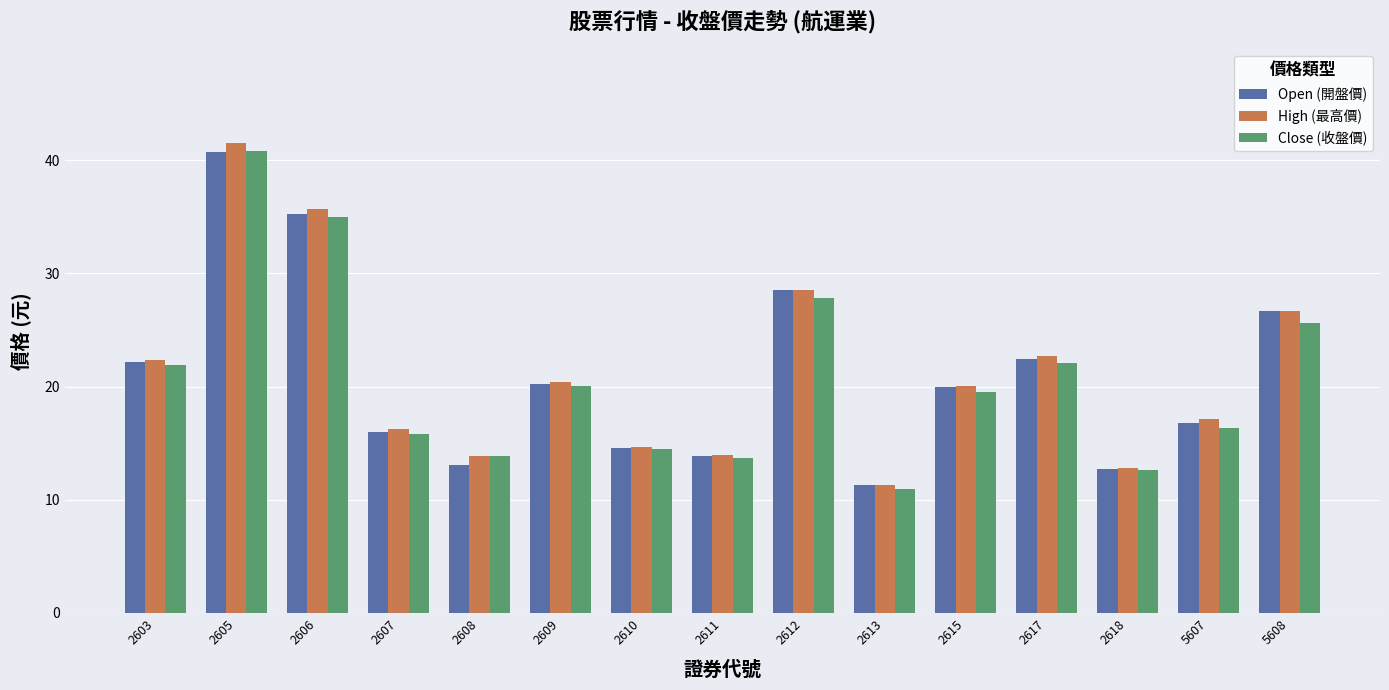

The value of Open (開盤價) at 2606 is 35.3. True or false?

True